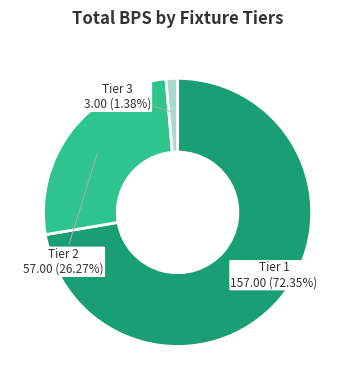

Is there a majority slice in this chart?

Yes